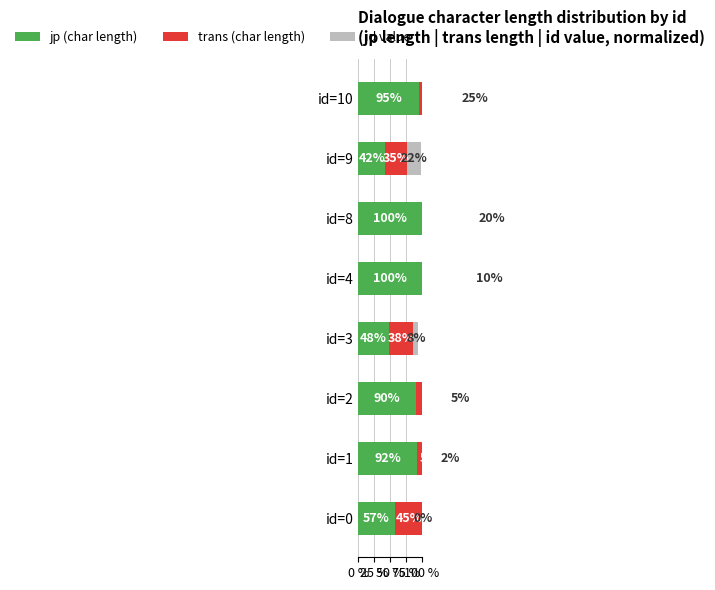

Rank the series by their average value, from lowest to highest.

id value, trans (char length), jp (char length)